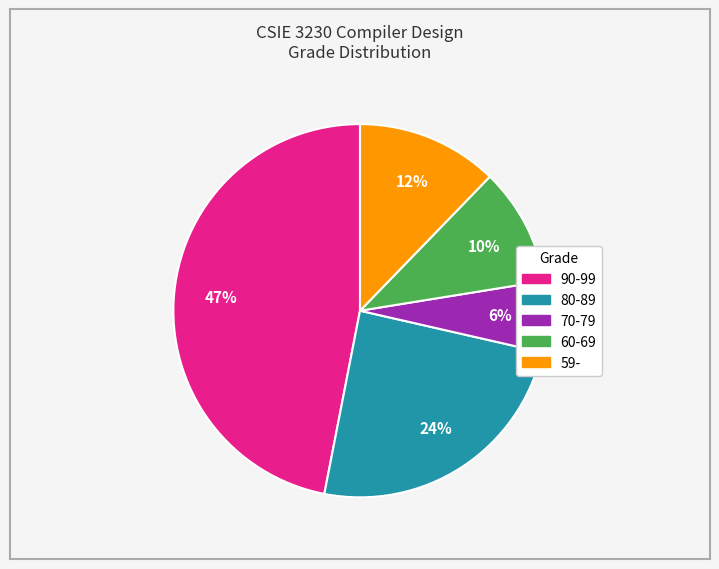

Do 80-89 and 90-99 together represent more than half of the pie?

Yes